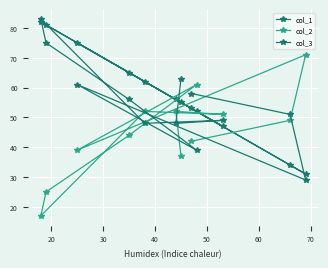

Which series has the largest total across all categories?

col_1